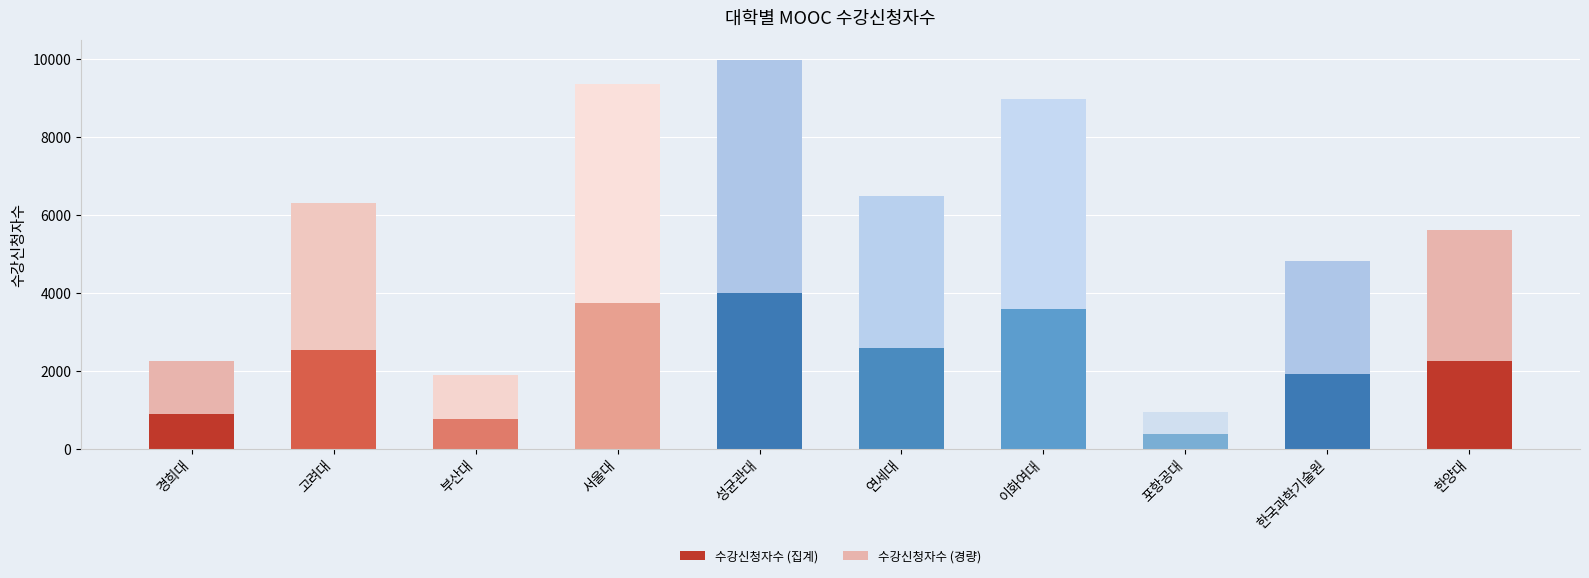

At which category is the sum across all series the highest?

성균관대